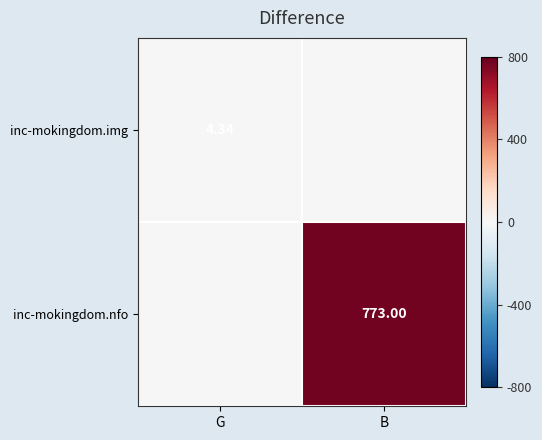

What is the maximum value shown in the chart?

773.0